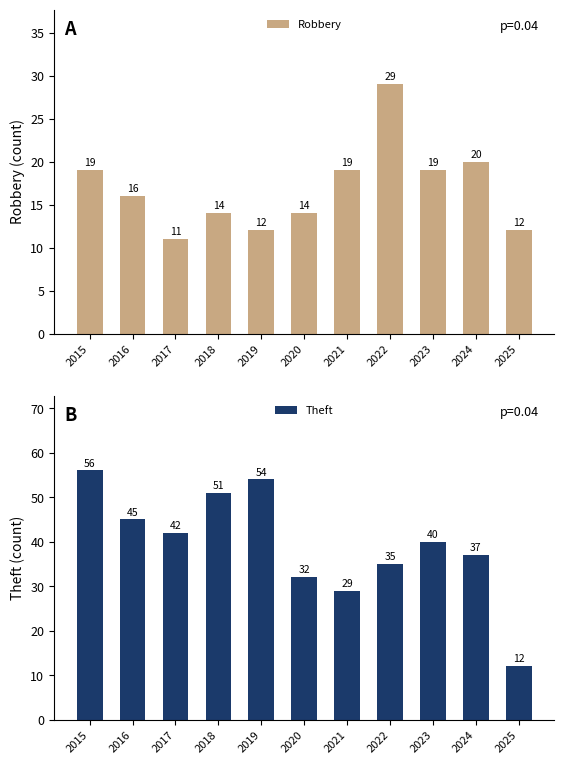

Reading right to left, list all the values displayed in this chart.

Robbery: 12	20	19	29	19	14	12	14	11	16	19
Theft: 12	37	40	35	29	32	54	51	42	45	56